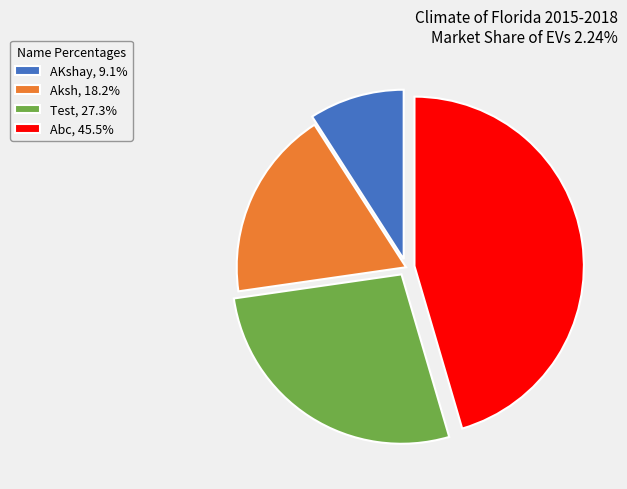

What is the largest slice in the pie chart?

Abc